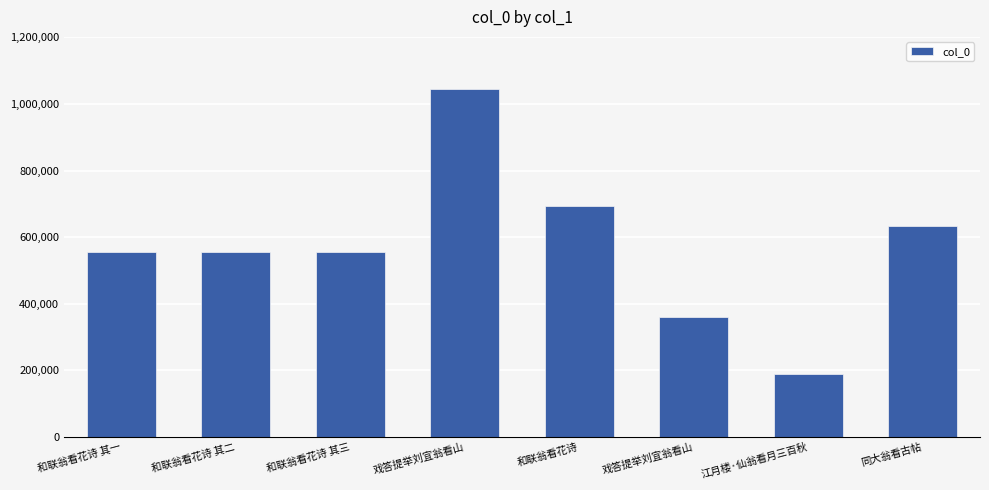

Which has a higher value, 同大翁看古帖 or 和联翁看花诗 其二?

同大翁看古帖